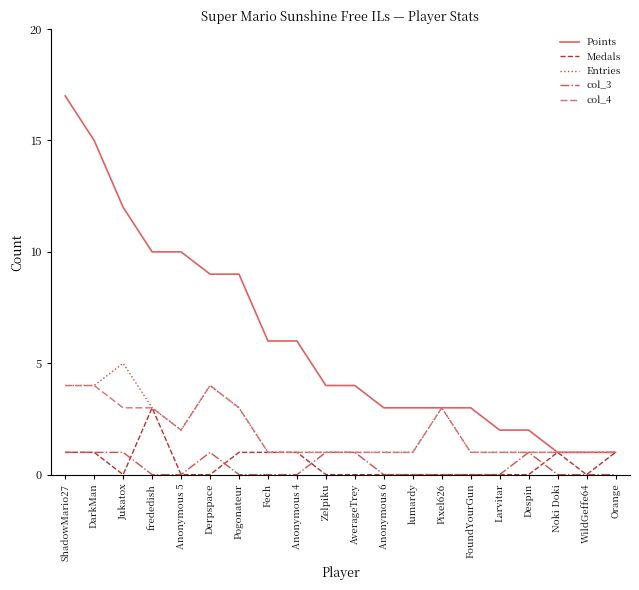

What is the maximum value shown in the chart?

17